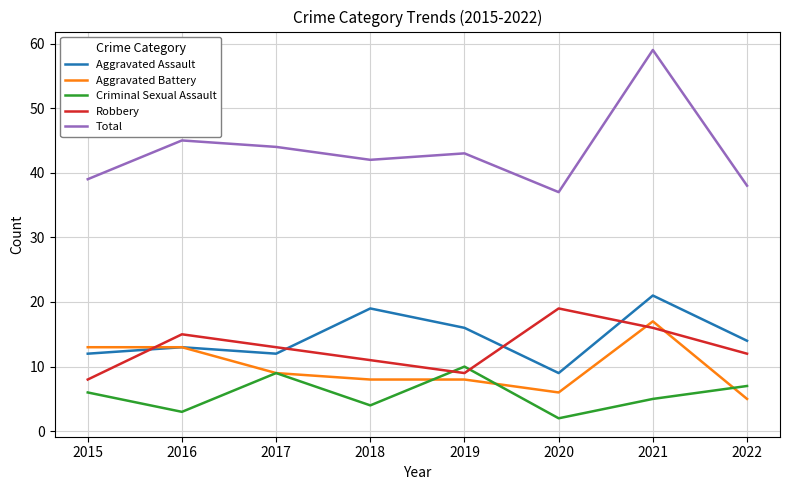

Is this an area chart (filled region under the line)?

No